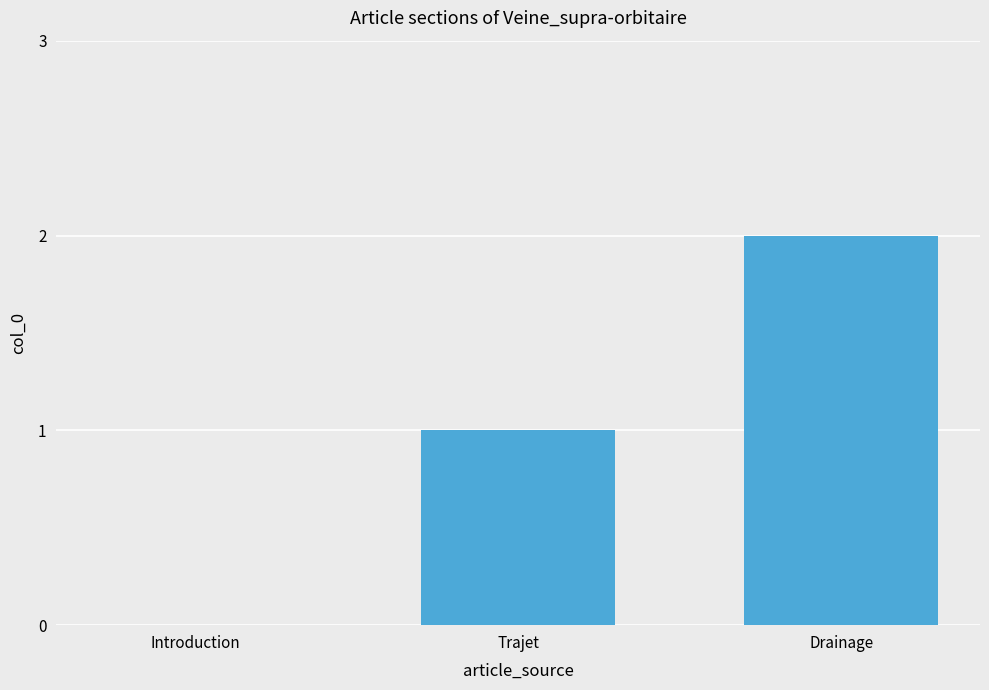

What is the sum of the values at Drainage and Trajet?

3